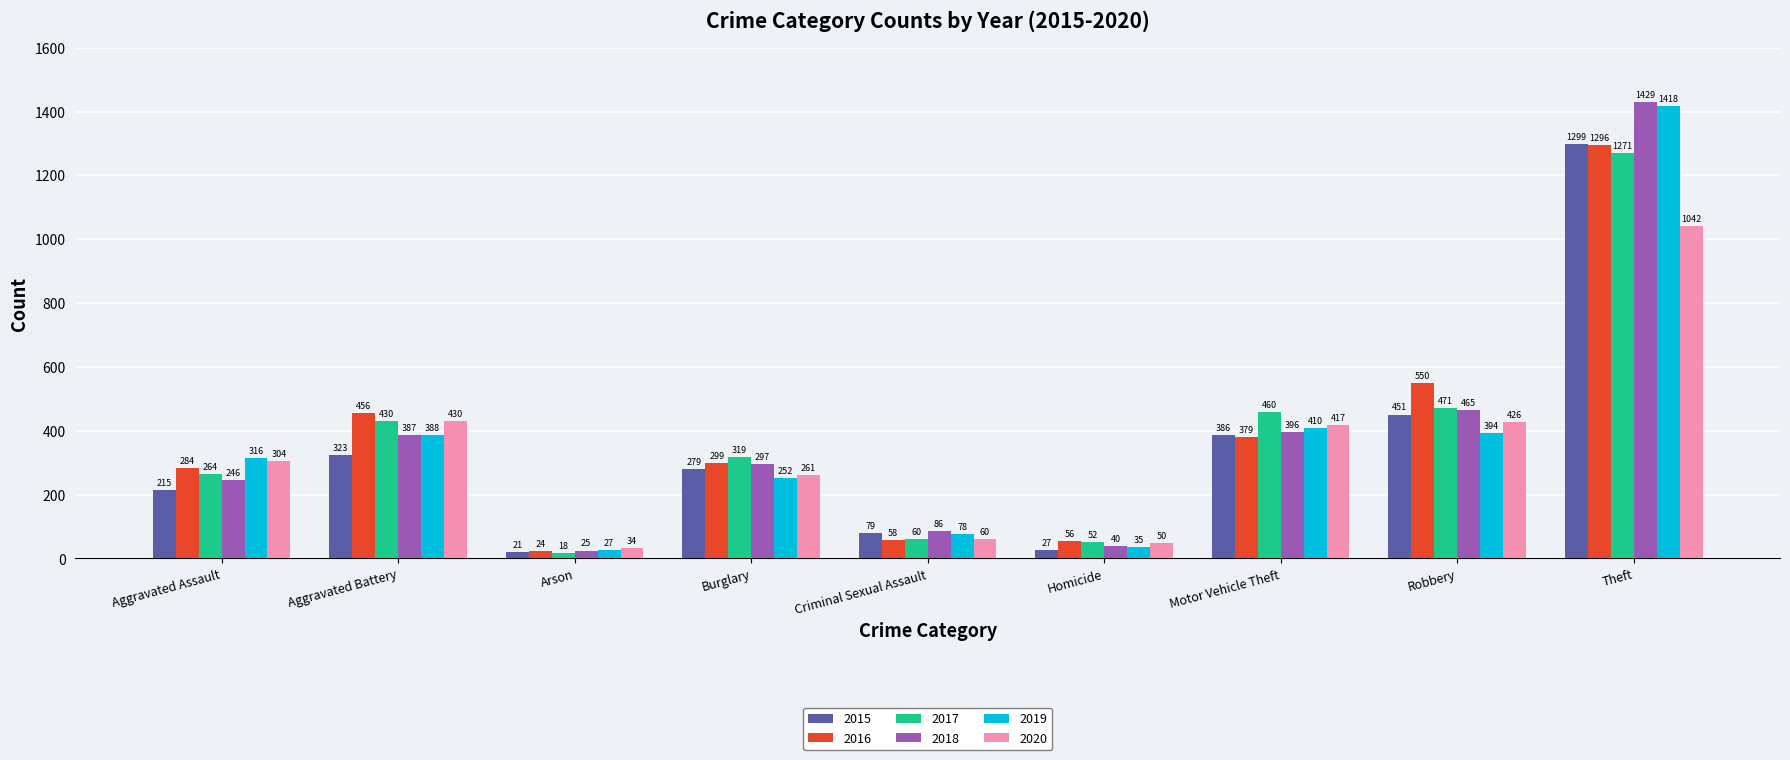

What is the label of the 6th bar from the right?

Burglary